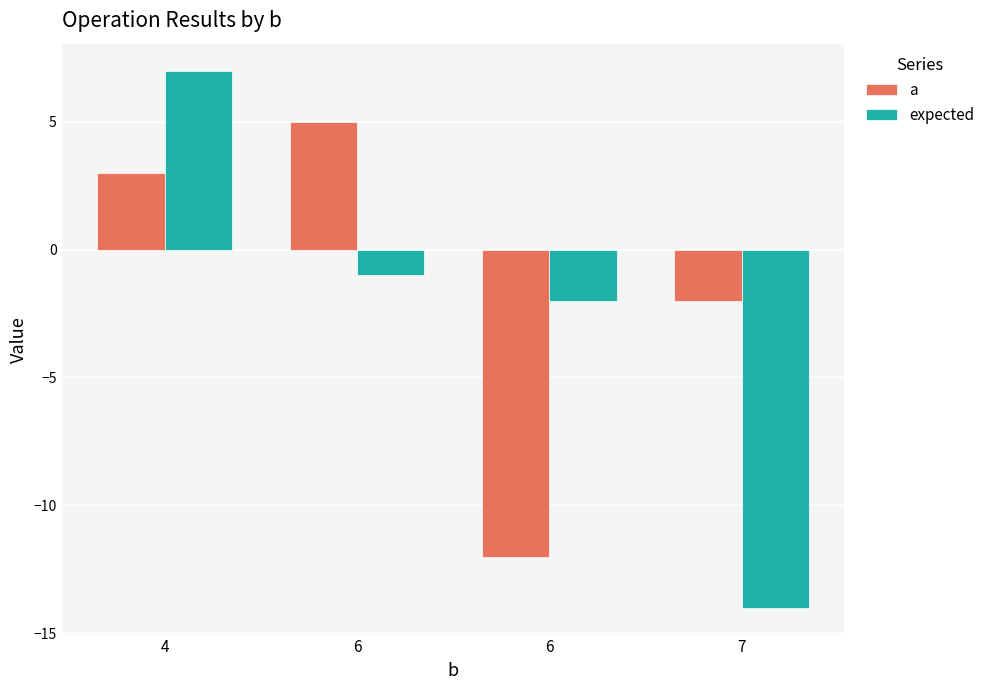

How many negative values does the a series have?

2